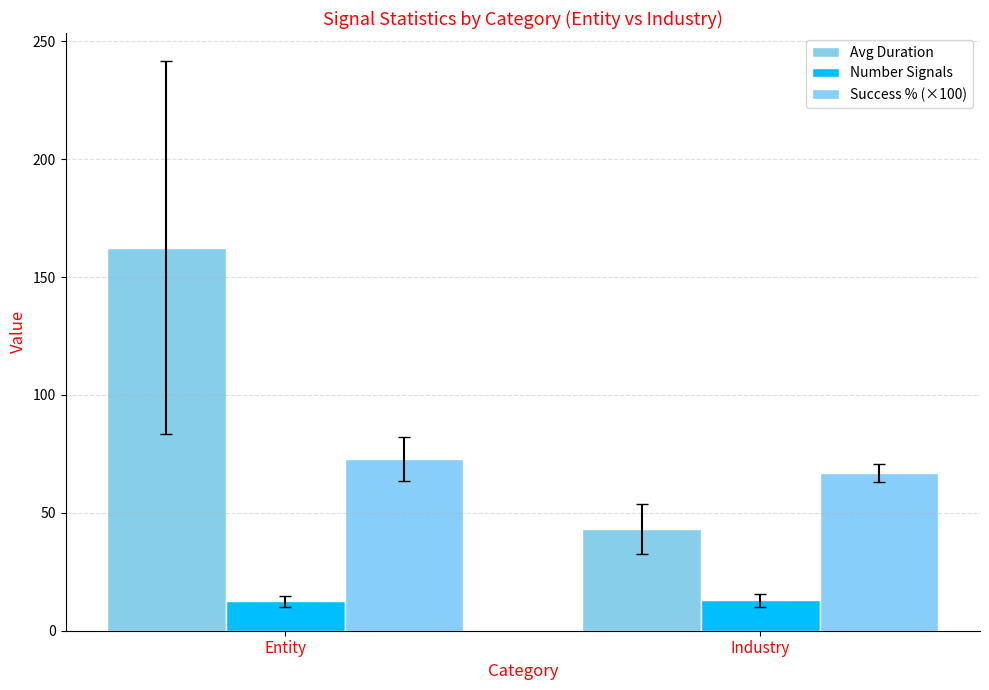

Rank the series by their average value, from highest to lowest.

Avg Duration, Success % (×100), Number Signals